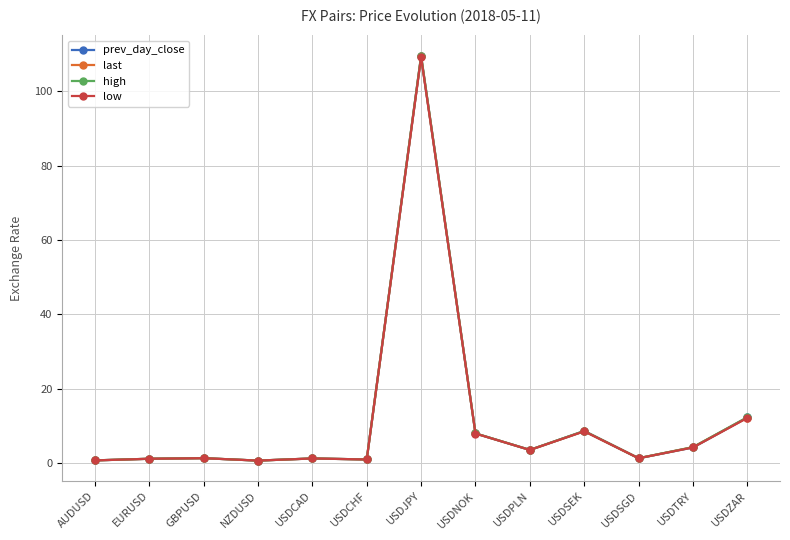

What is the approximate value of high at USDJPY?

109.6